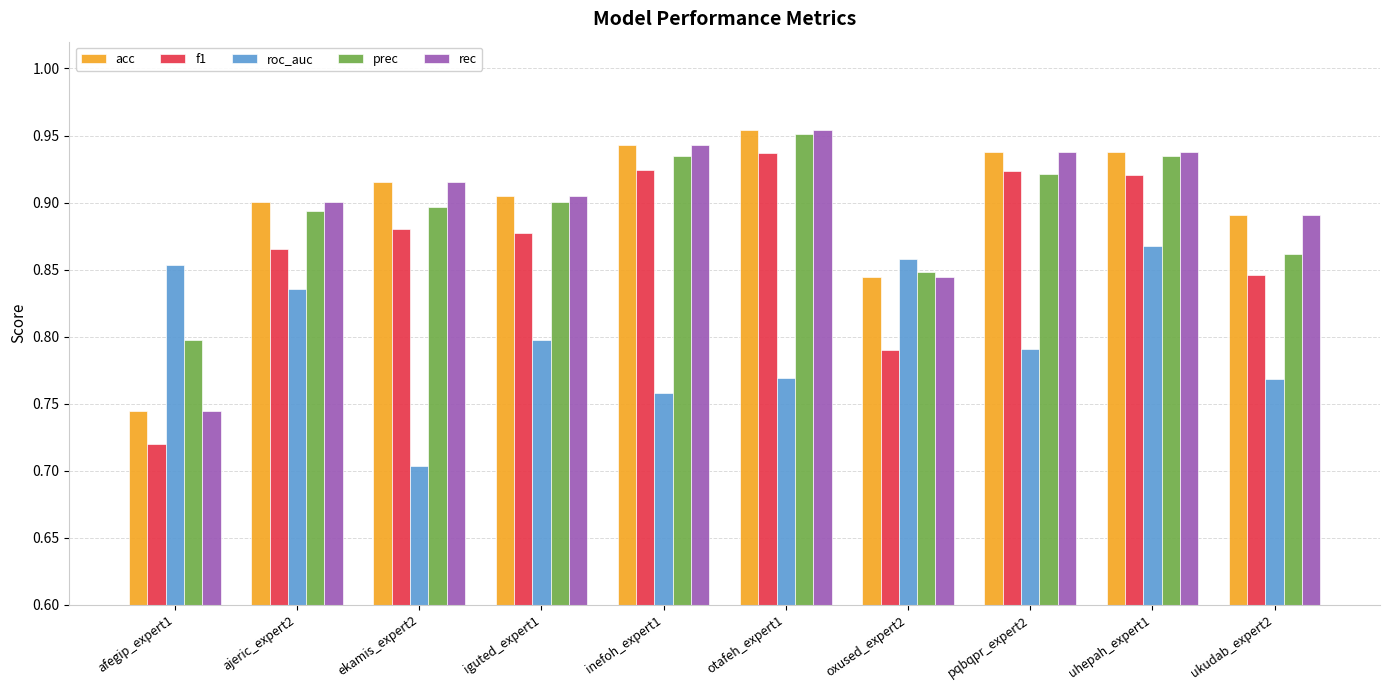

Which series has the largest range (max minus min)?

f1